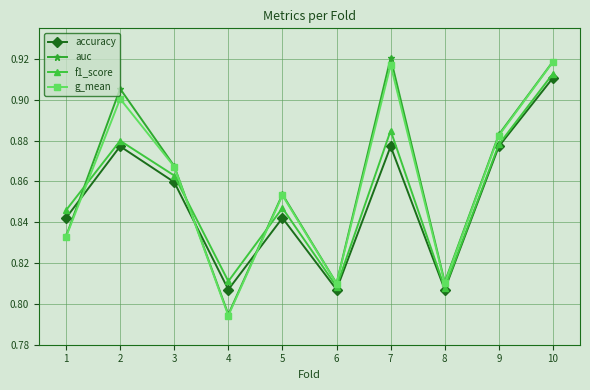

What is the total value across all series at 1?

3.4